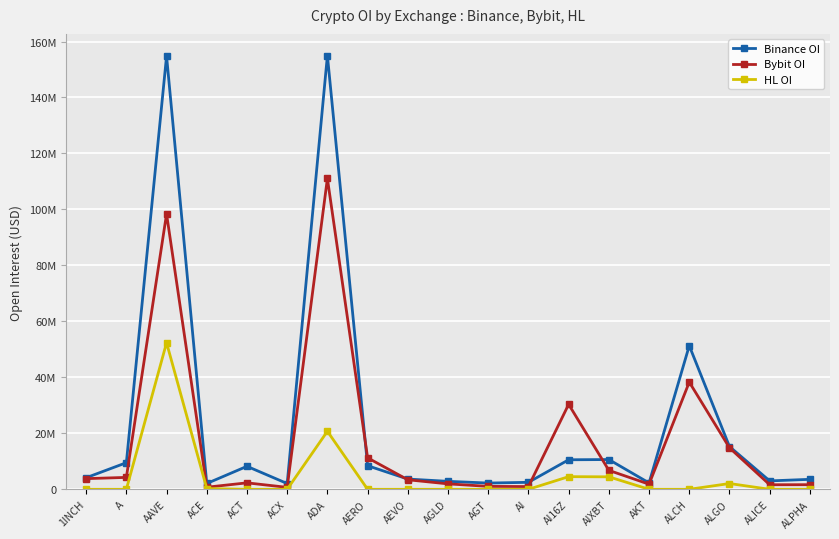

List the series in order of their peak value, highest first.

Binance OI, Bybit OI, HL OI